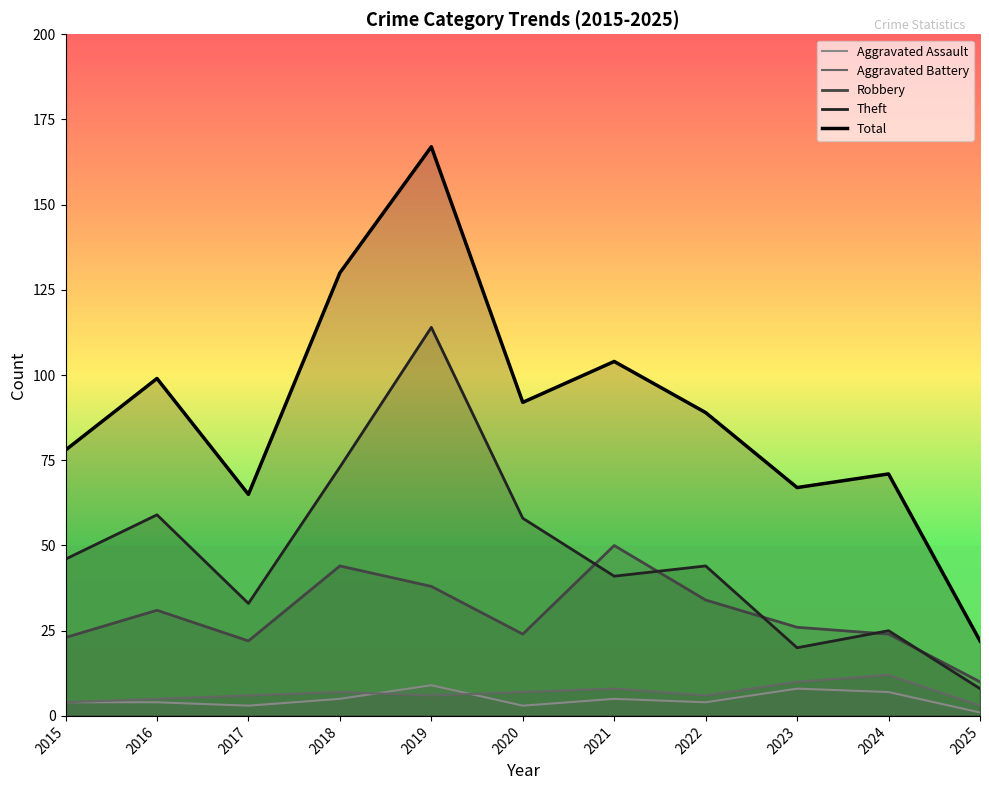

At 2015, list the series in order from largest to smallest.

Total, Theft, Robbery, Aggravated Assault, Aggravated Battery